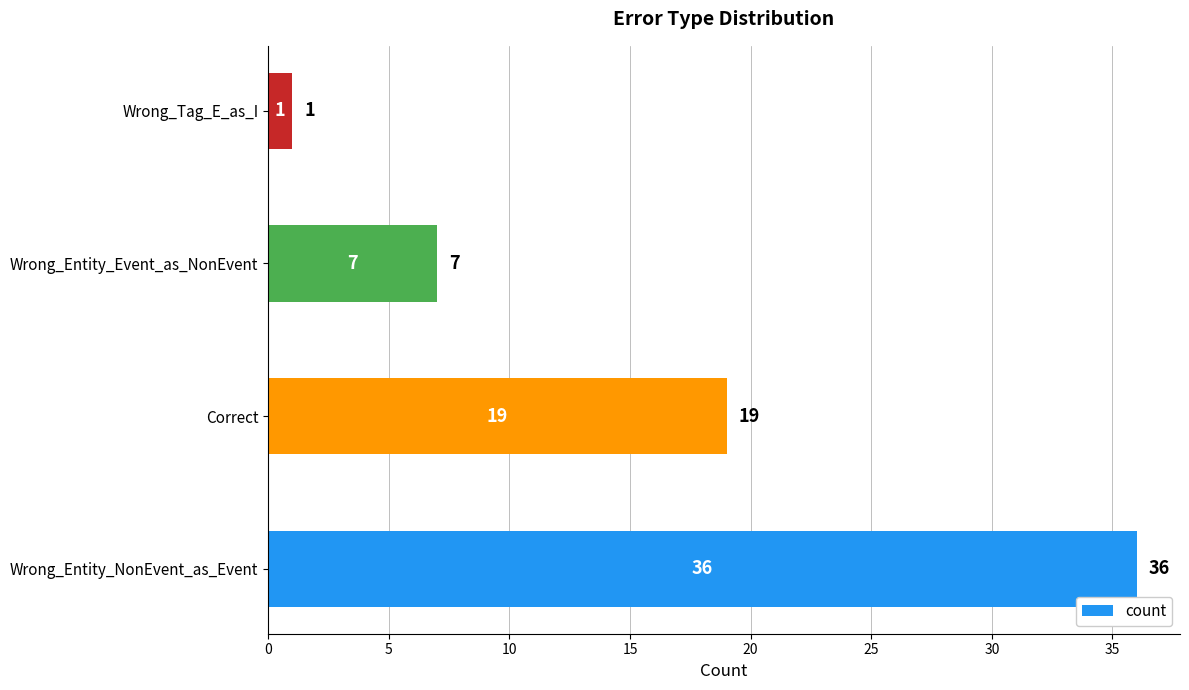

What is the minimum value shown in the chart?

1